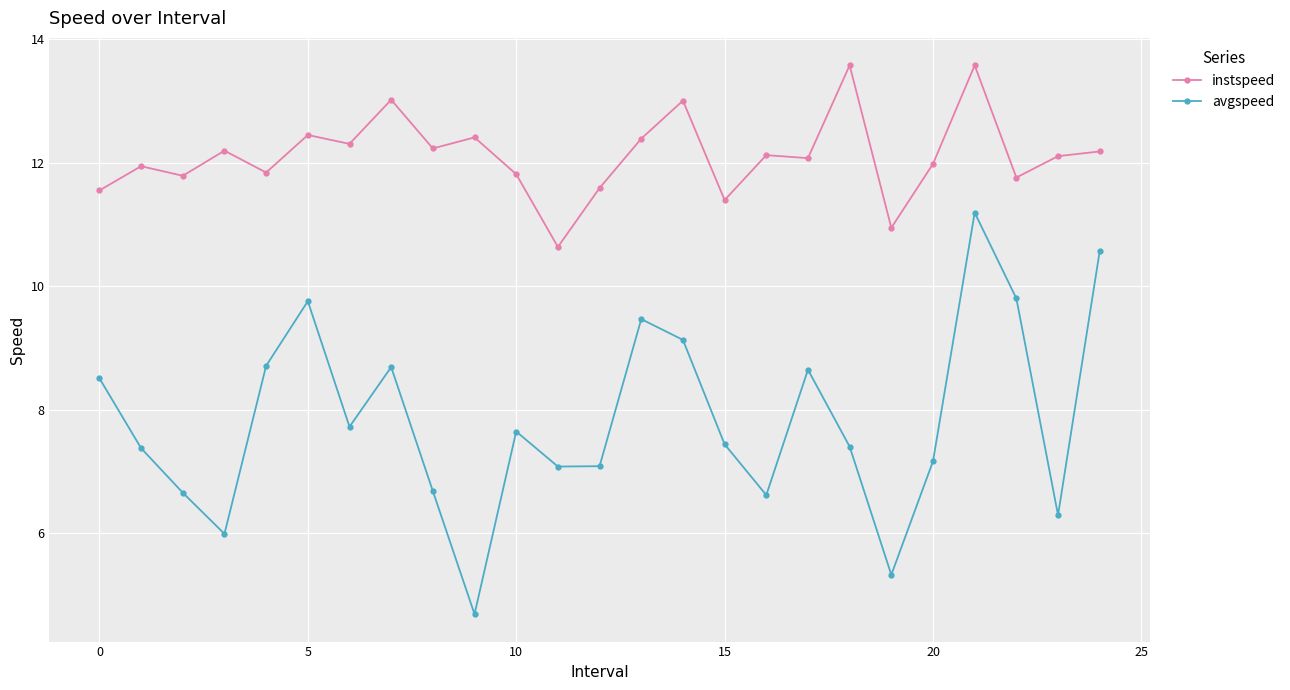

Which series has the largest range (max minus min)?

avgspeed